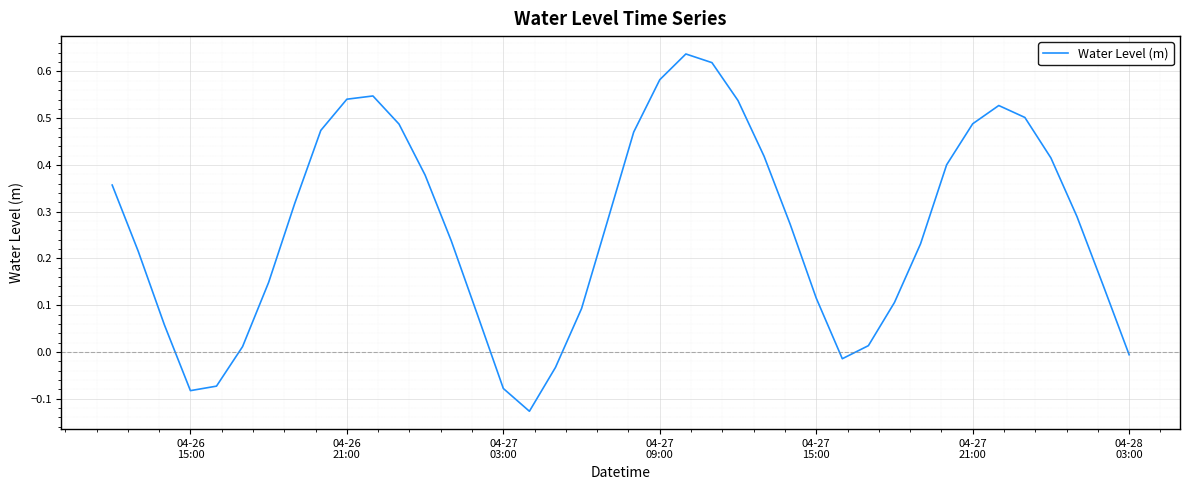

What is the difference between the maximum and minimum values?

0.8